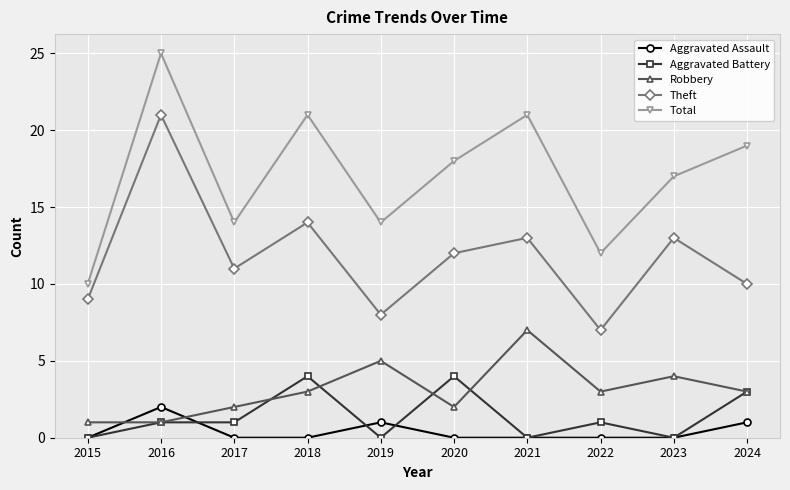

Read the Total value at 2022.

12